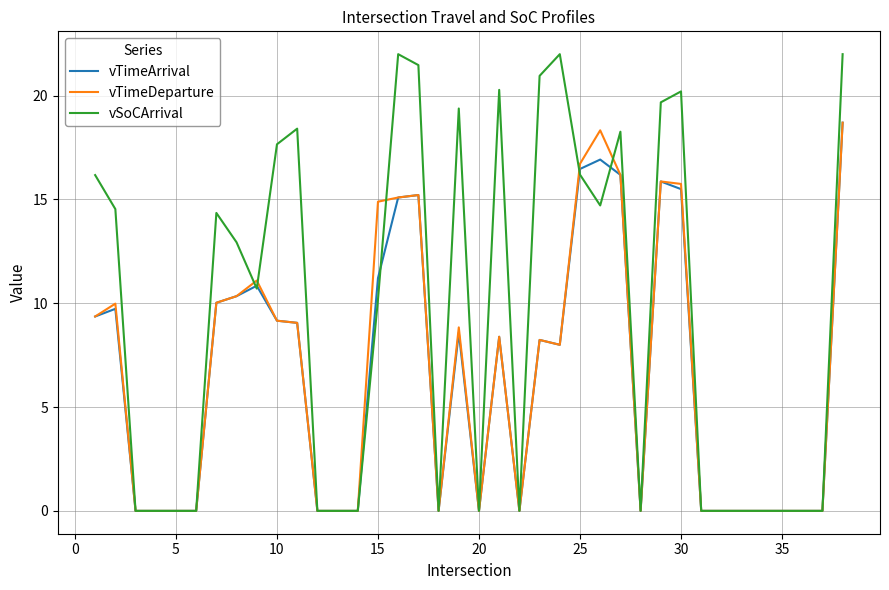

Which series has the largest range (max minus min)?

vSoCArrival